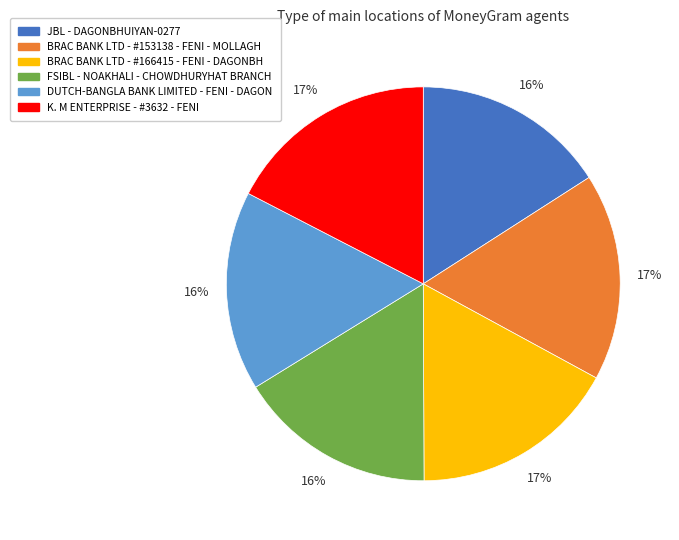

The K. M ENTERPRISE - #3632 - FENI slice represents 6% of the pie. True or false?

False